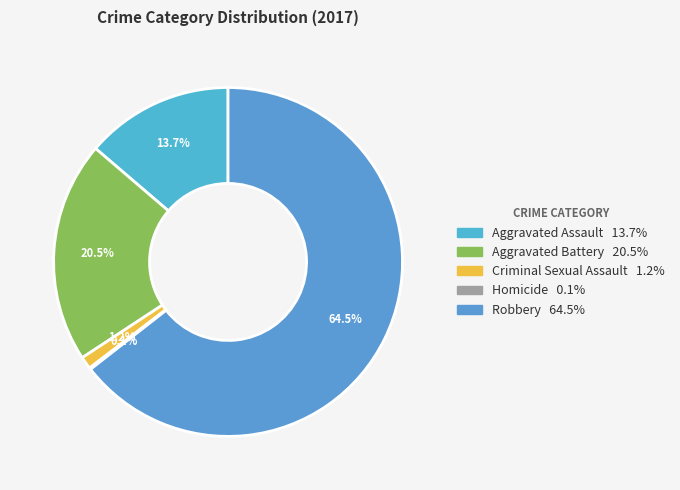

Which slice represents more than half of the pie?

Robbery